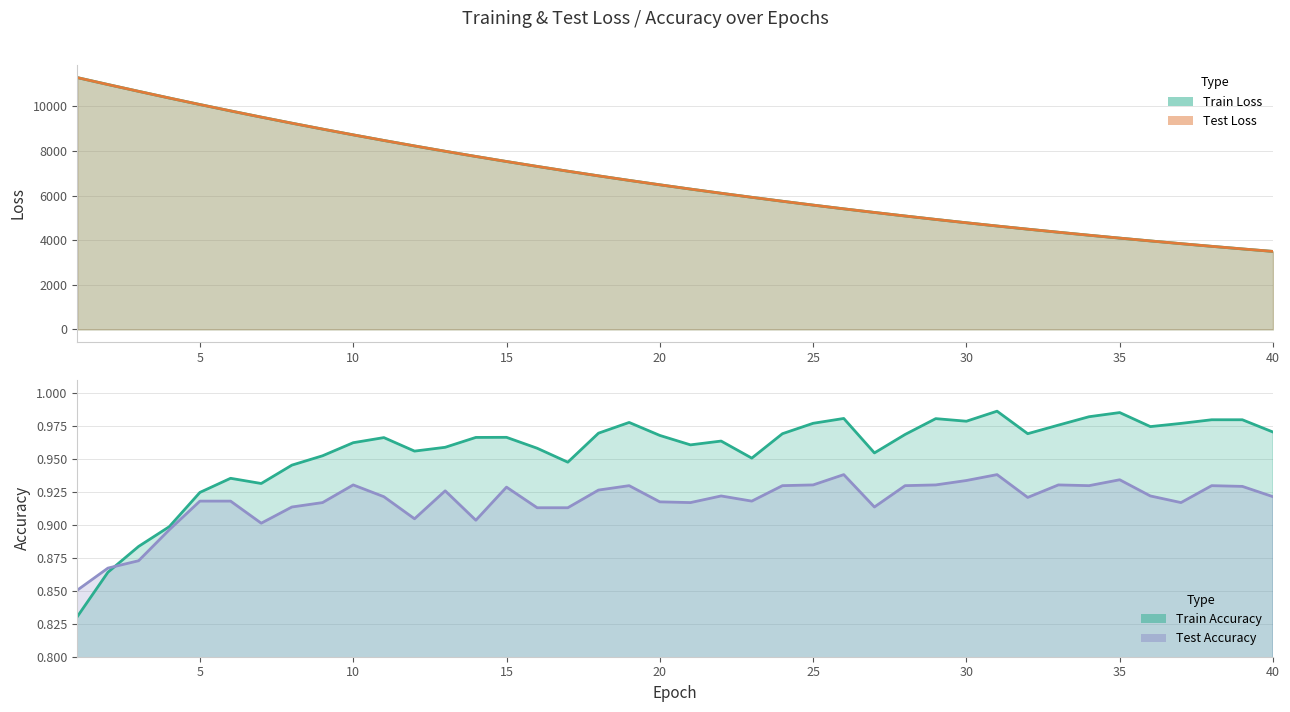

Reading left to right, transcribe all the data shown in this chart.

test_loss: 11290.1	10979.7	10674.7	10375.2	10082.7	9797.2	9518.3	9246.5	8981.8	8723.4	8471.5	8226.8	7987.7	7755.1	7528.6	7308.5	7094.2	6885.0	6682.0	6484.3	6292.1	6105.2	5923.3	5746.2	5573.8	5406.3	5244.0	5085.5	4931.5	4781.8	4636.2	4494.9	4357.2	4223.5	4093.5	3967.4	3844.7	3725.3	3609.5	3497.0
train_loss: 11290.2	10979.4	10674.0	10374.6	10081.6	9796.1	9517.5	9245.5	8980.7	8722.3	8470.6	8225.7	7986.8	7754.2	7527.7	7307.5	7093.2	6884.3	6681.2	6483.6	6291.4	6104.4	5922.6	5745.5	5573.3	5405.9	5243.3	5084.9	4930.9	4781.3	4635.8	4494.4	4356.8	4223.1	4093.2	3966.9	3844.2	3724.9	3609.0	3496.5
test_accuracy: 0.9	0.9	0.9	0.9	0.9	0.9	0.9	0.9	0.9	0.9	0.9	0.9	0.9	0.9	0.9	0.9	0.9	0.9	0.9	0.9	0.9	0.9	0.9	0.9	0.9	0.9	0.9	0.9	0.9	0.9	0.9	0.9	0.9	0.9	0.9	0.9	0.9	0.9	0.9	0.9
train_accuracy: 0.8	0.9	0.9	0.9	0.9	0.9	0.9	0.9	1.0	1.0	1.0	1.0	1.0	1.0	1.0	1.0	0.9	1.0	1.0	1.0	1.0	1.0	1.0	1.0	1.0	1.0	1.0	1.0	1.0	1.0	1.0	1.0	1.0	1.0	1.0	1.0	1.0	1.0	1.0	1.0